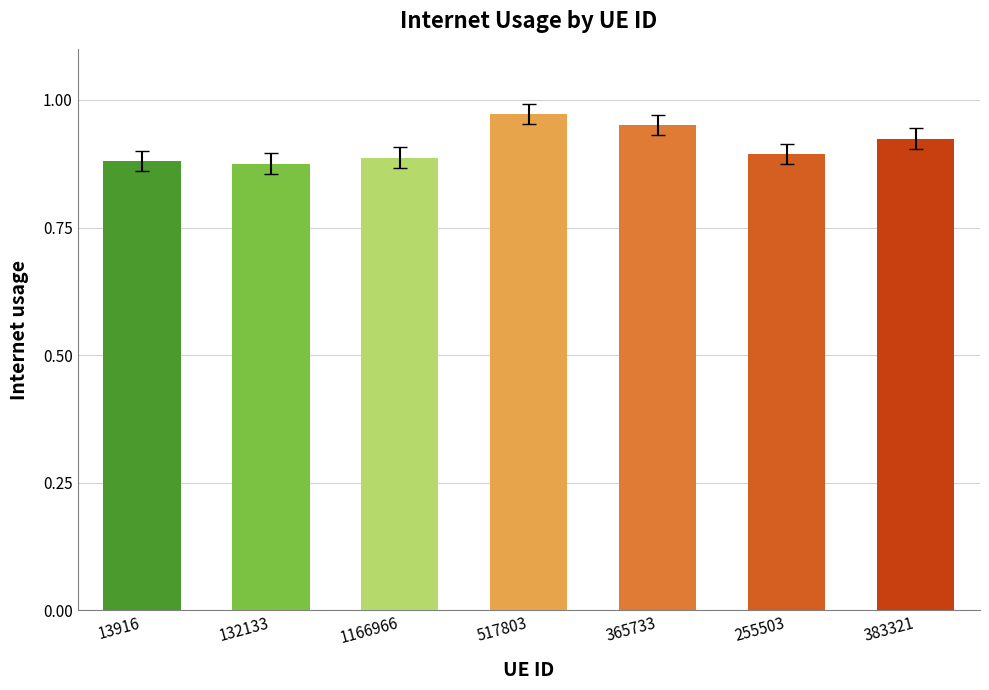

Between 383321 and 13916, which is larger?

383321